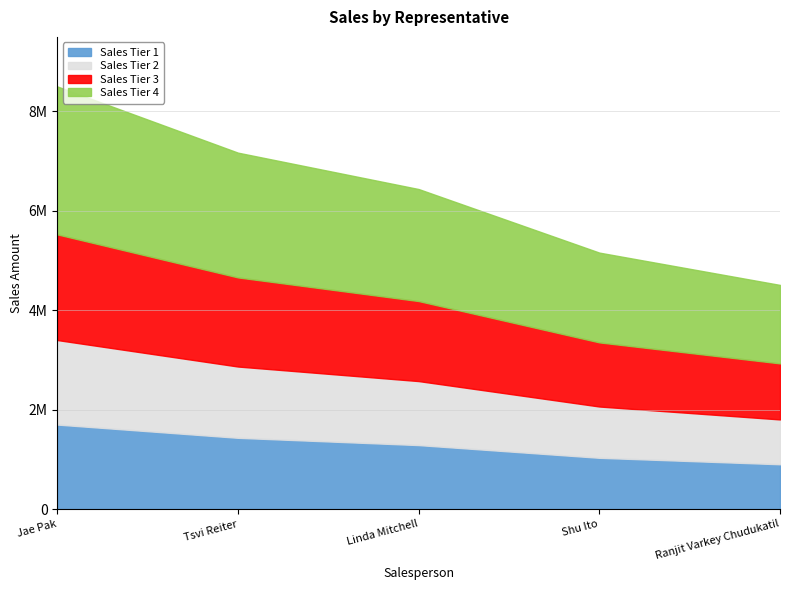

What is the value of the 1st point from the left?

8503338.6